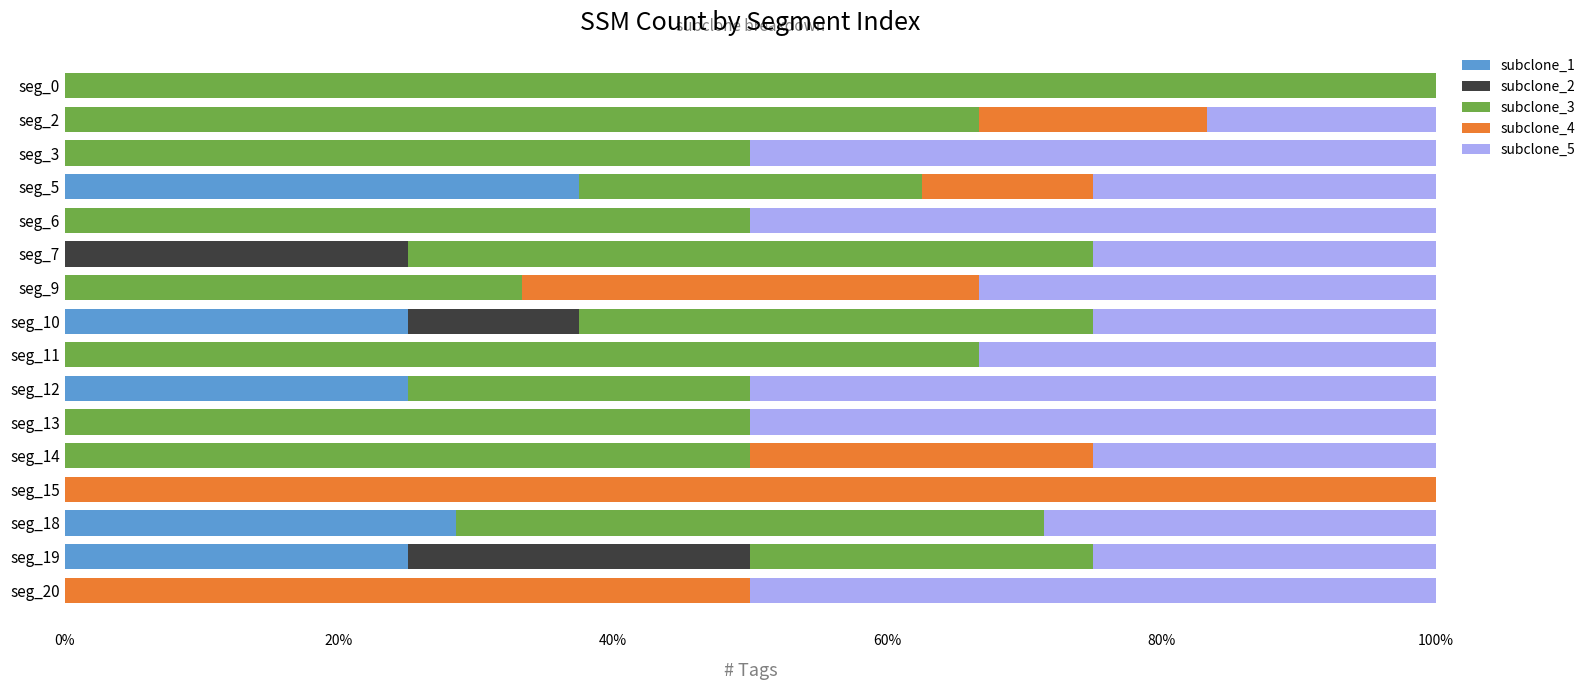

What is the total value across all series at seg_10?

100.0